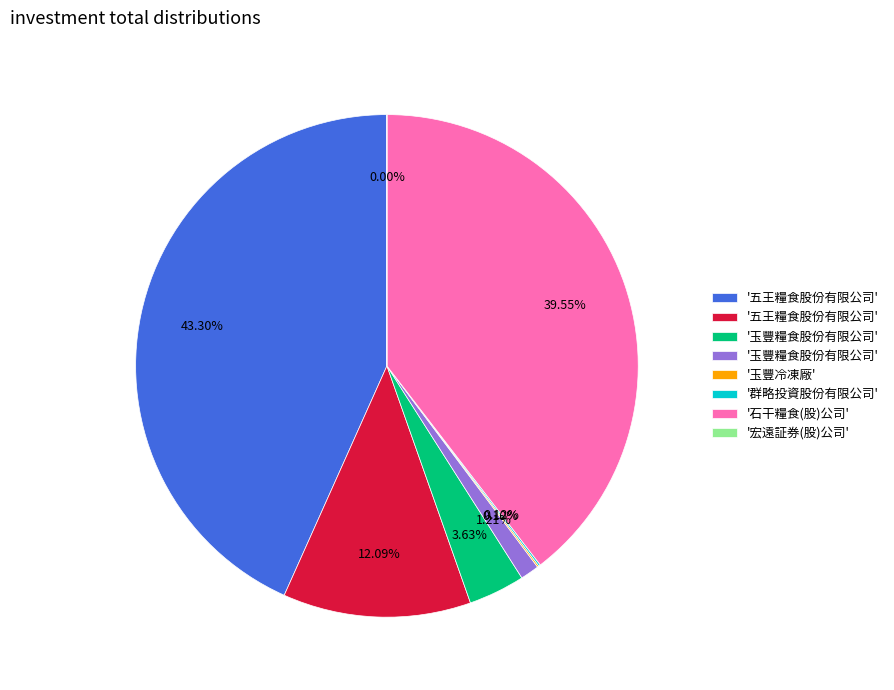

Does any single category account for the majority?

No